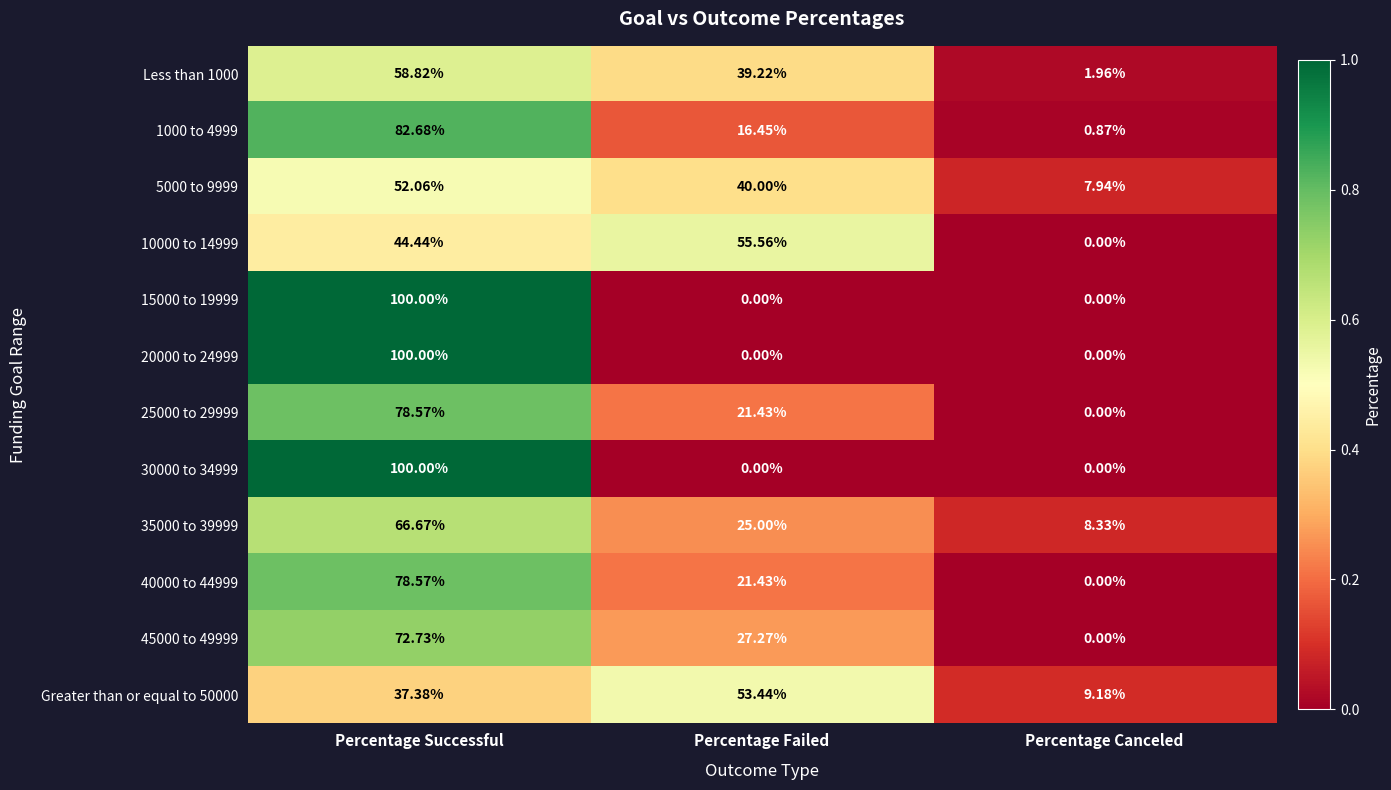

List the labels in order of 5000 to 9999 value, largest first.

Percentage Successful, Percentage Failed, Percentage Canceled